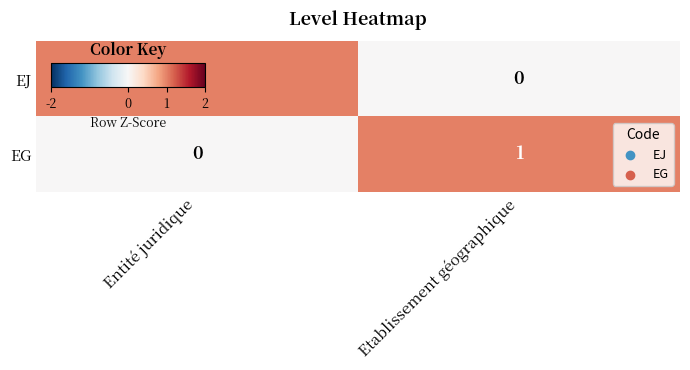

At which label is EG closest to 0?

Entité juridique